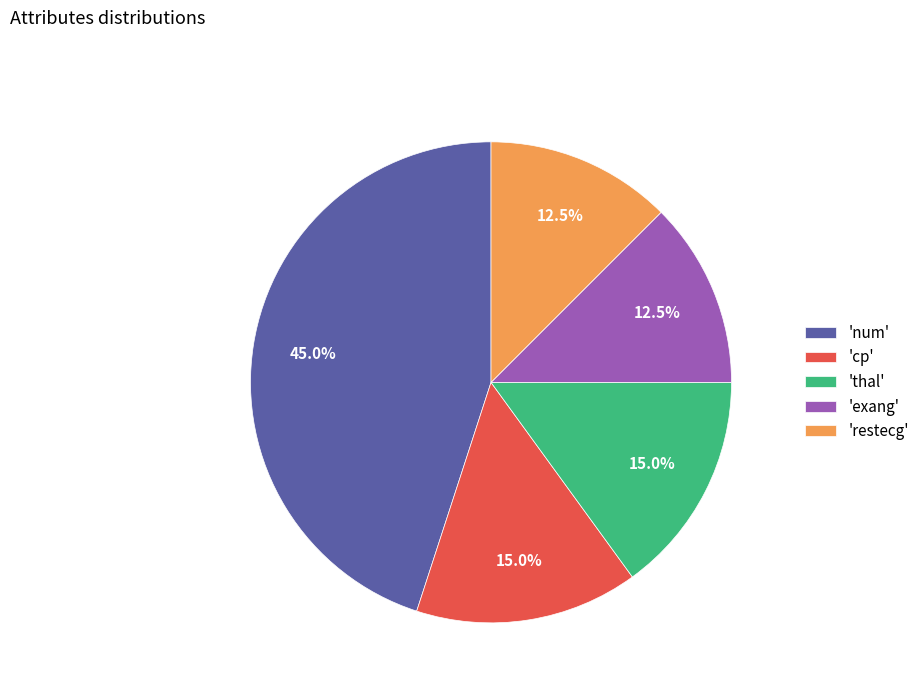

Is 'cp' the majority of the pie?

No